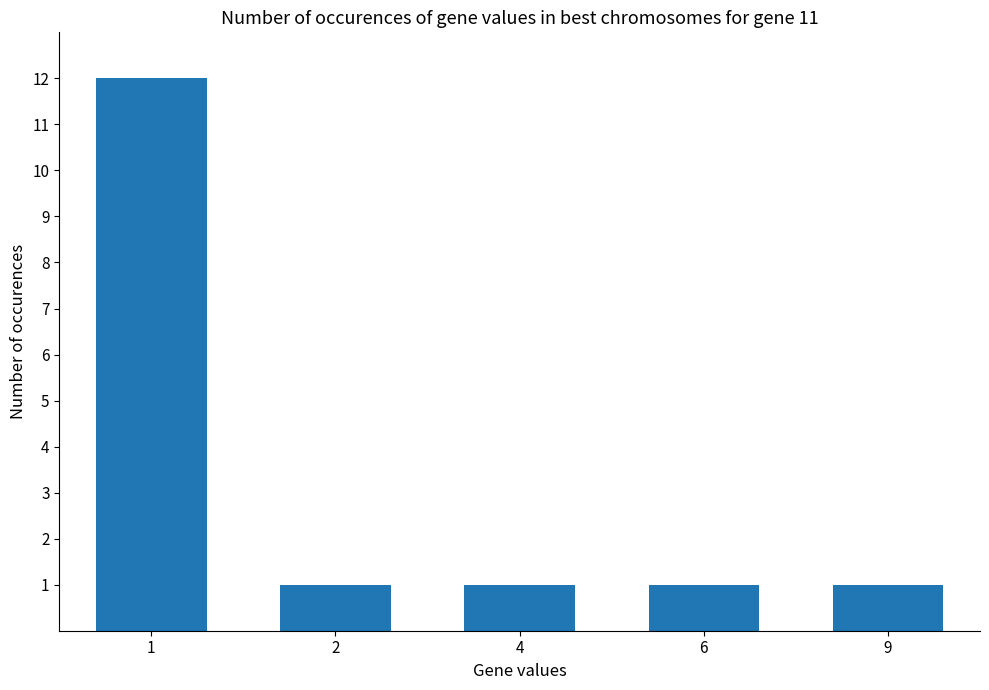

How many bars are there in total?

5